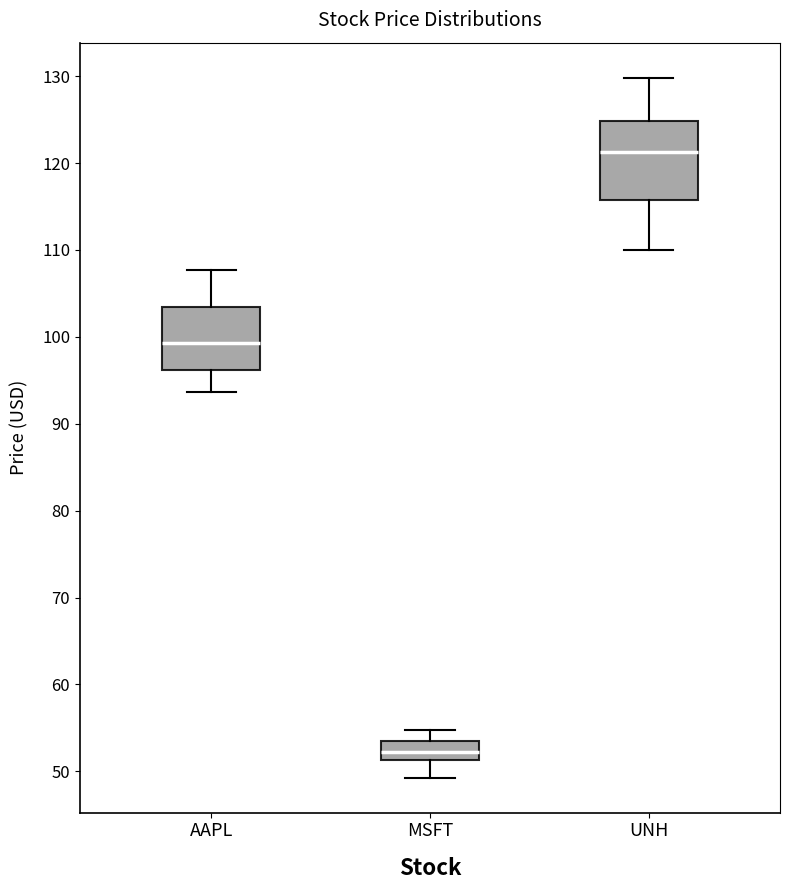

Which box is the tallest, from its lower edge to its upper edge?

UNH